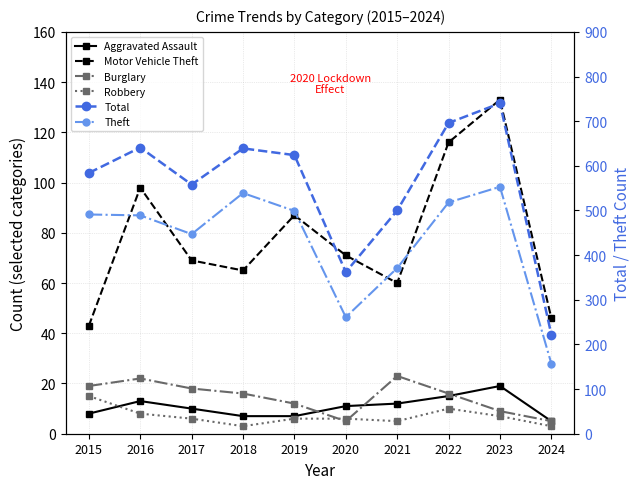

Between 2016 and 2019, which series saw the biggest shift?

Total